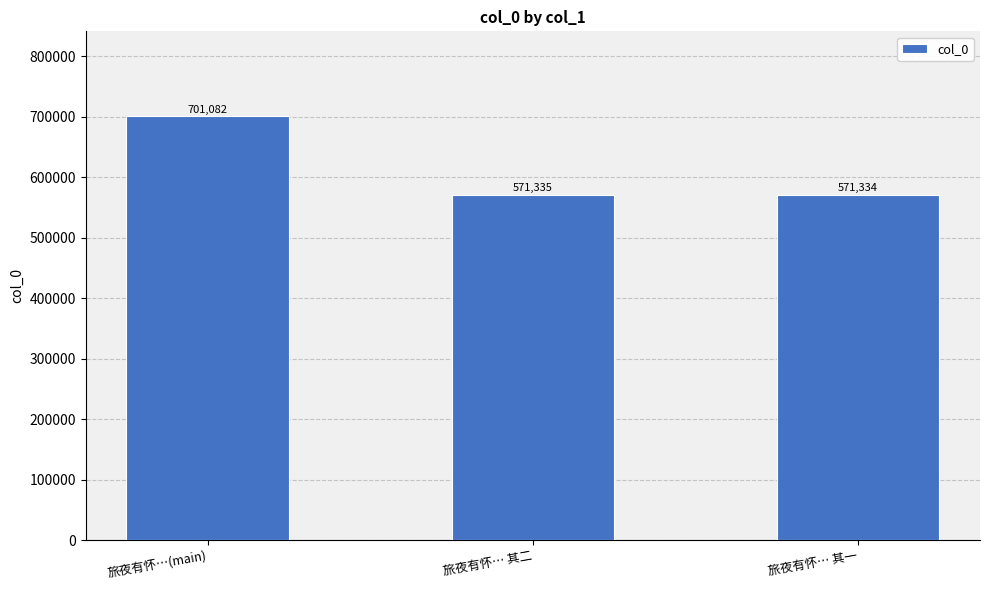

Where does the data first go above 571335?

旅夜有怀…(main)